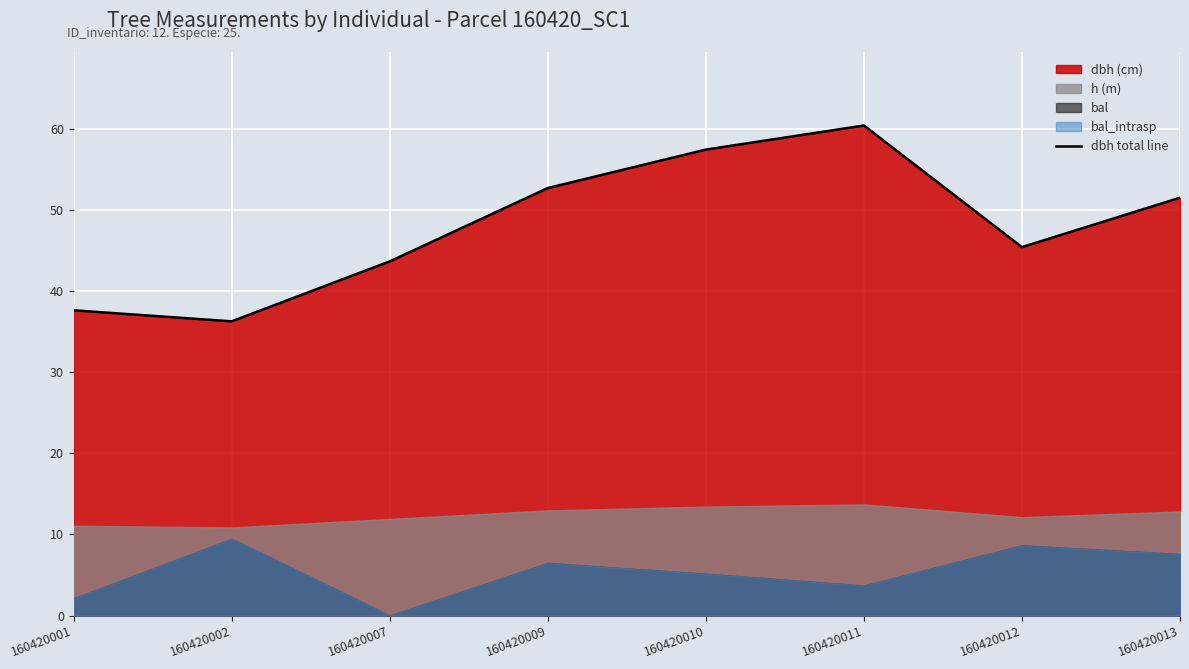

Which has a higher value, 160420010 or 160420007?

160420010